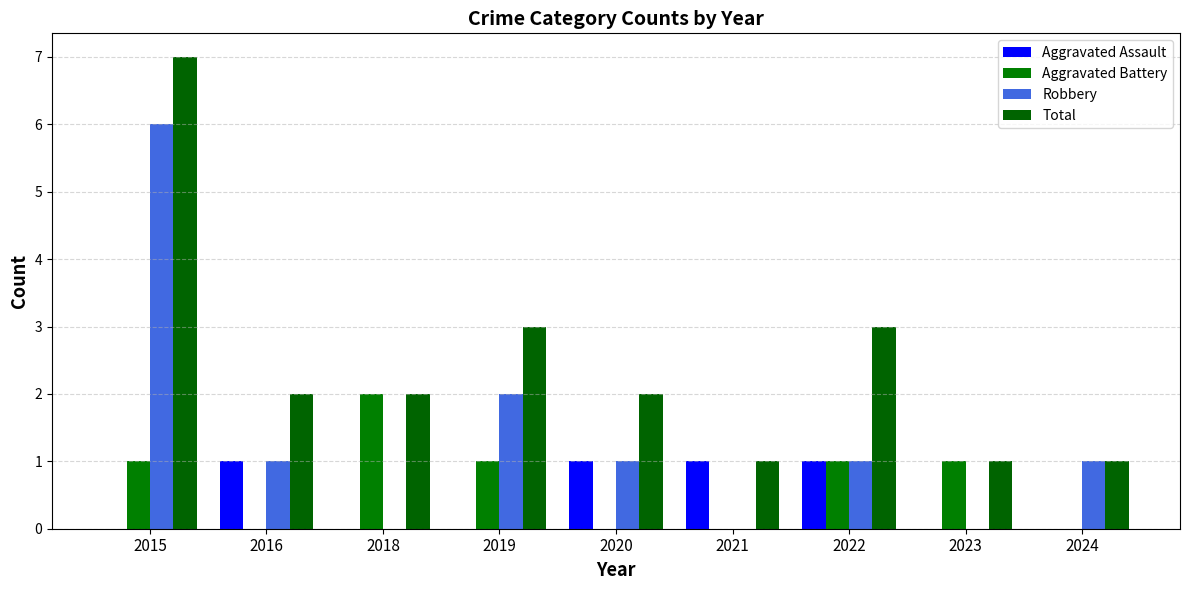

What is the sum of the Total values at 2021 and 2018?

3